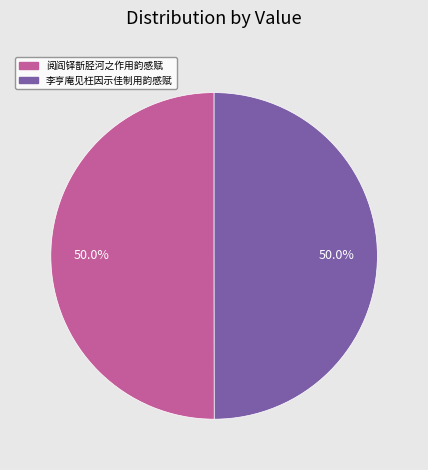

What portion of the pie excludes 李亨庵见枉因示佳制用韵感赋?

50.0%